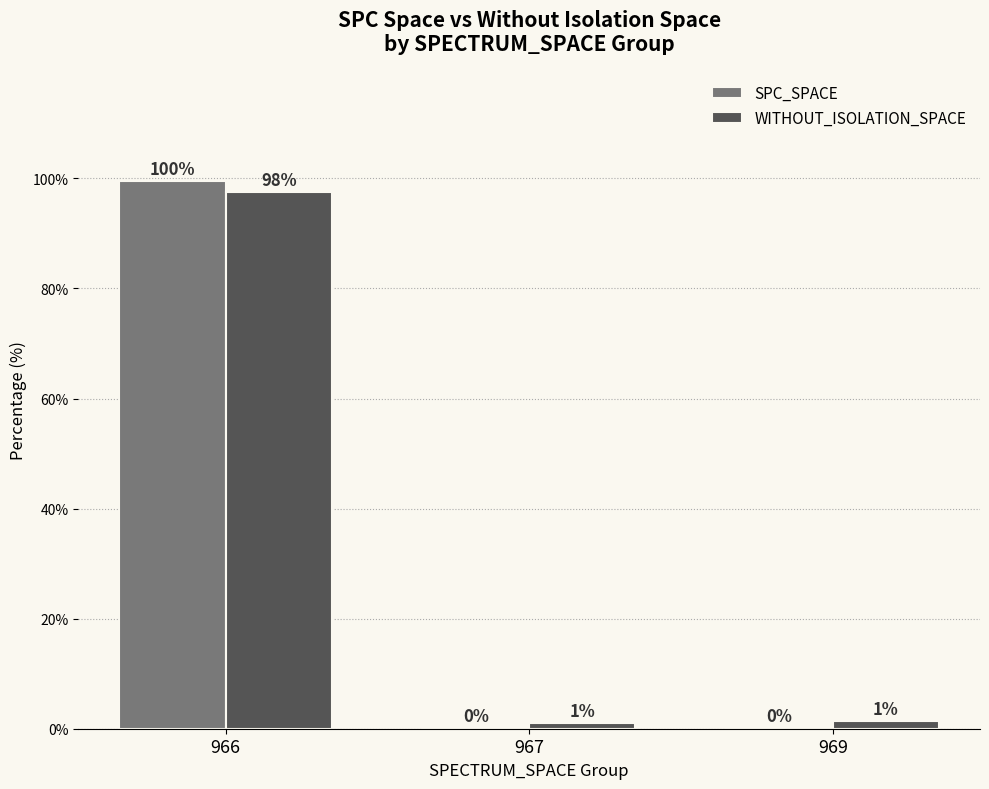

What is the difference between the SPC_SPACE values at 969 and 966?

99.3